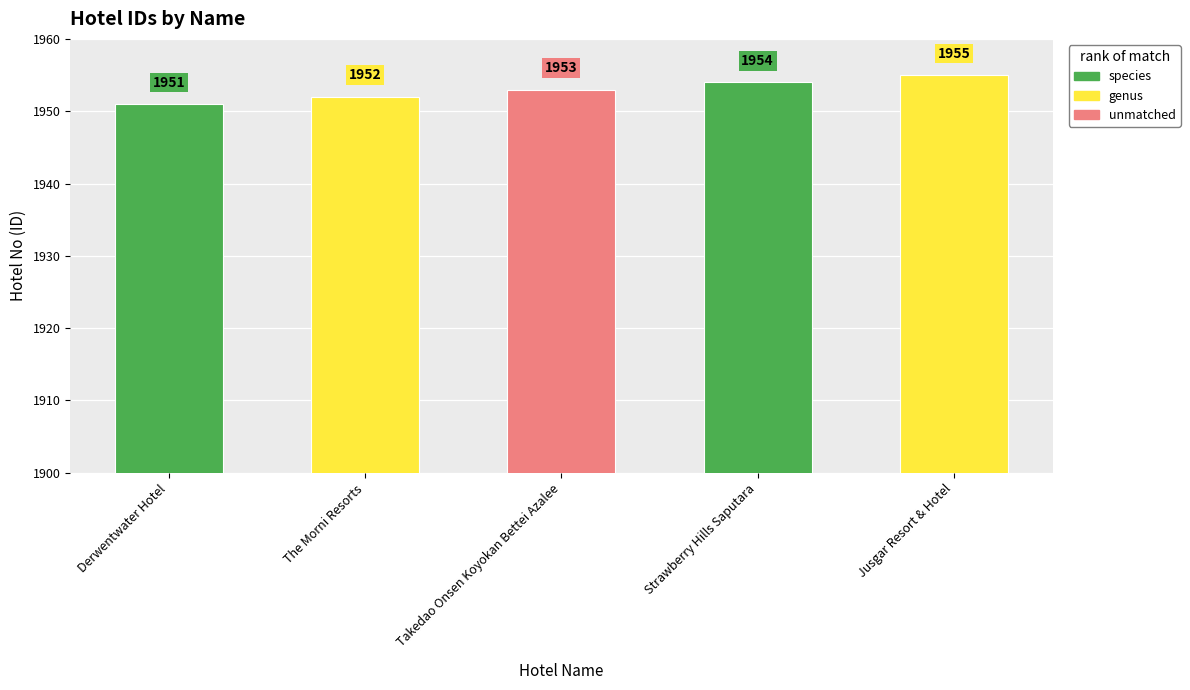

Is it true that the value at The Morni Resorts is 1952?

True